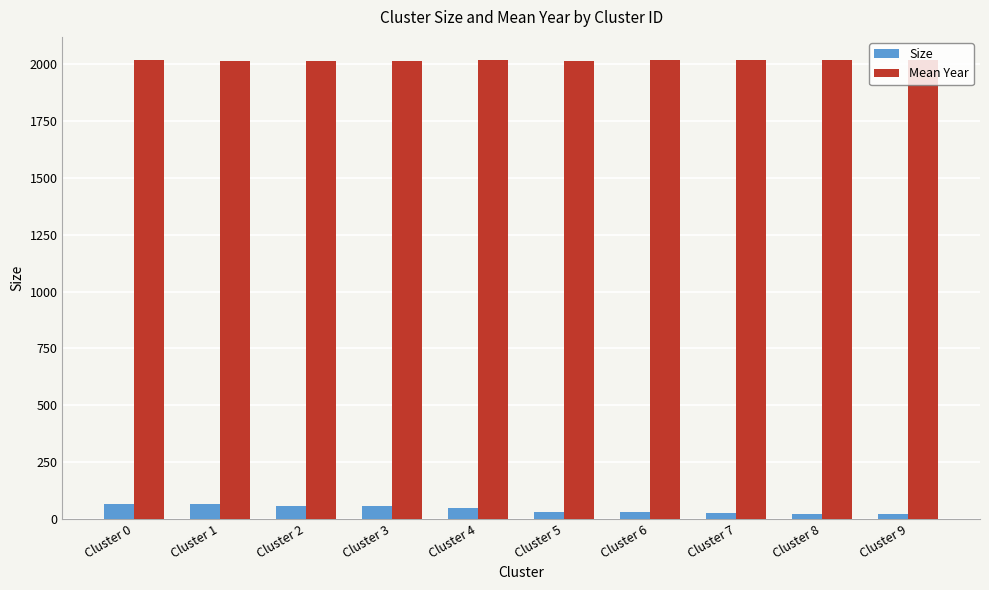

Which series has the largest range (max minus min)?

Size